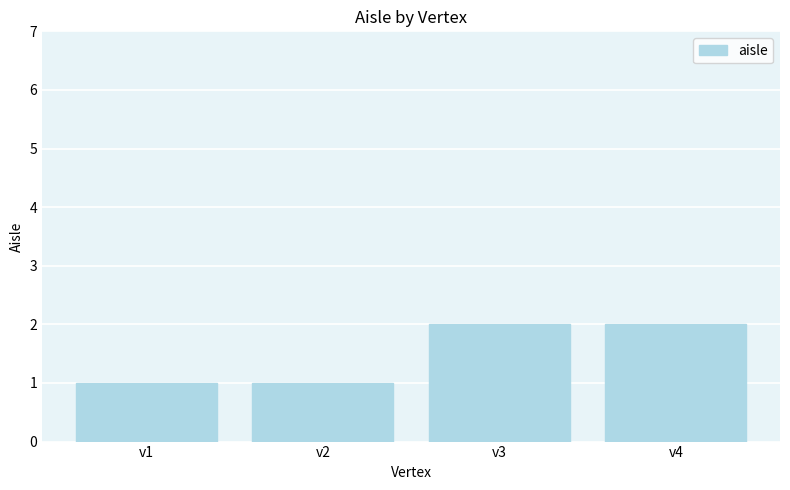

What is the change in value from v1 to v3?

+1